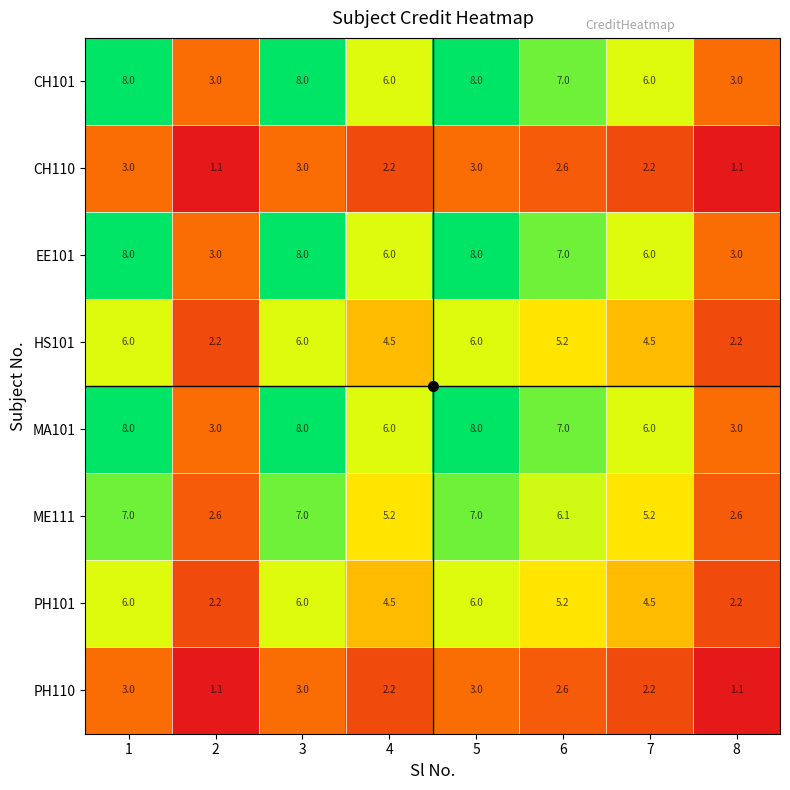

At how many categories does at least one series exceed 2?

8